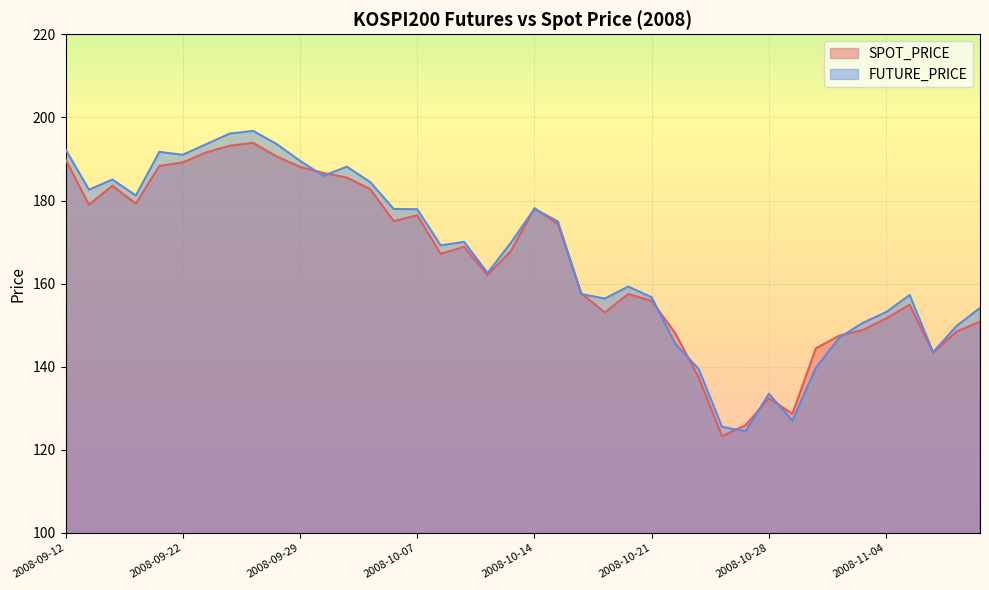

Between 2008-09-23 and 2008-11-10, which is larger?

2008-09-23